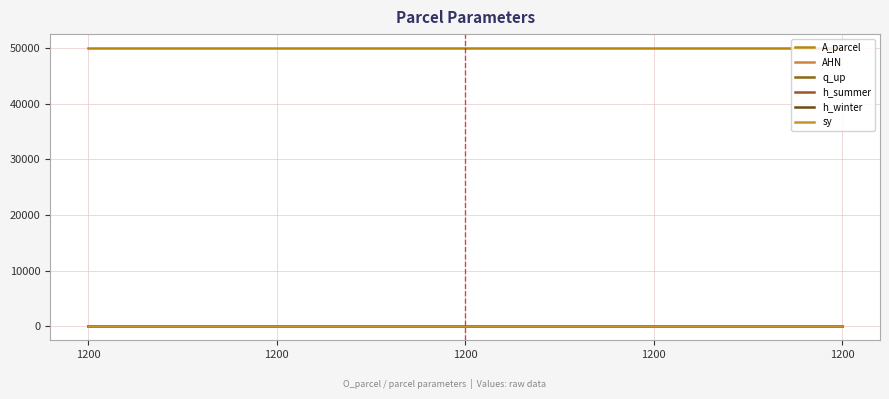

How many lines are shown in the chart?

6